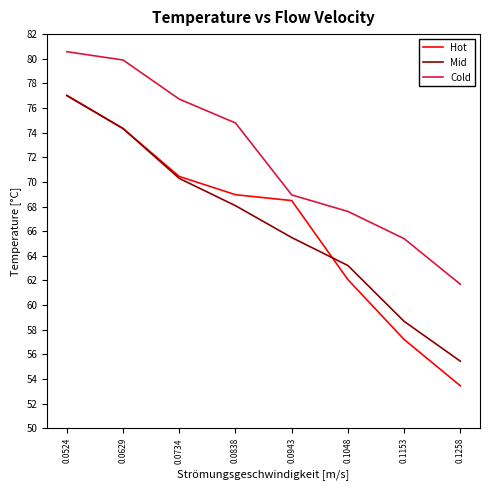

Which category has the highest value across all series?

0.0524